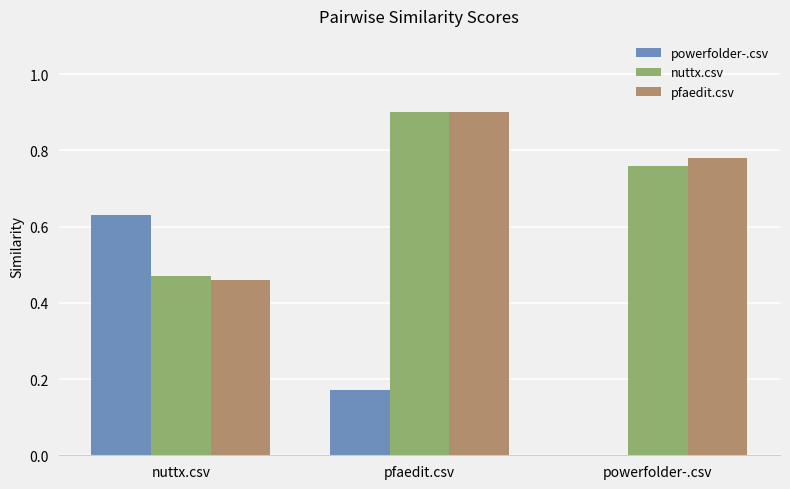

Which series changed the most between pfaedit.csv and powerfolder-.csv?

powerfolder-.csv